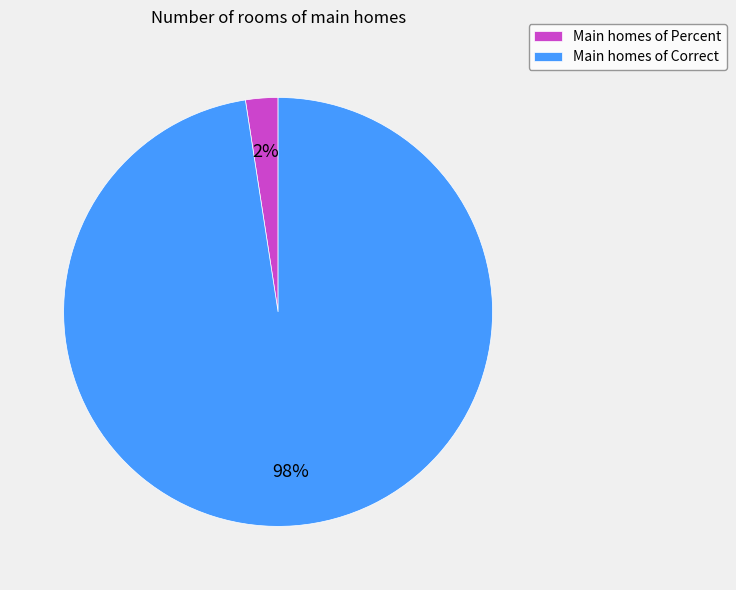

How many slices are in this pie chart?

2